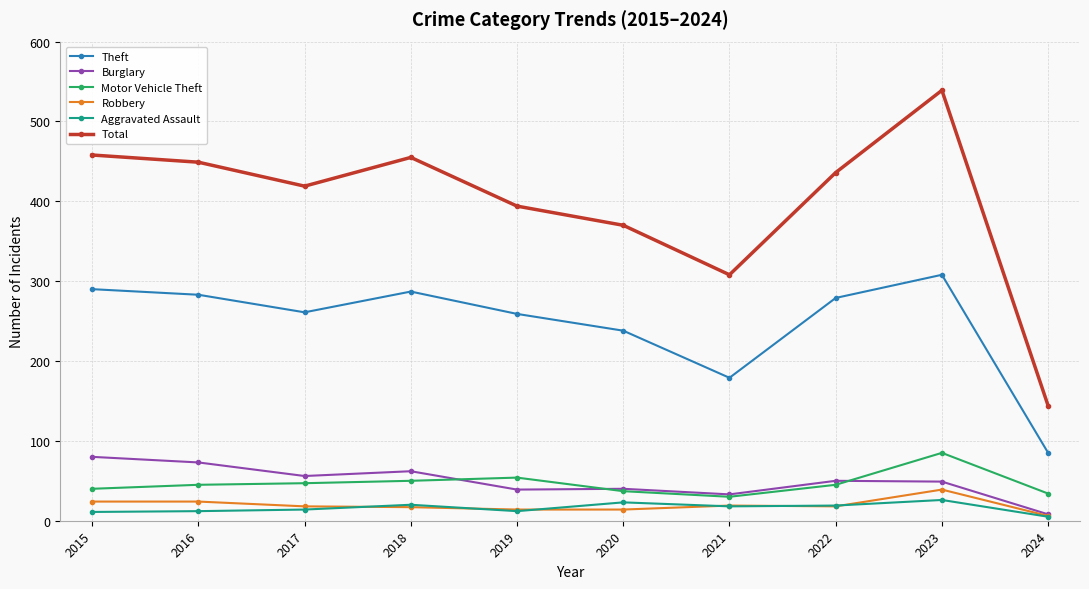

True or false: Total has a value of 781 at 2018.

False